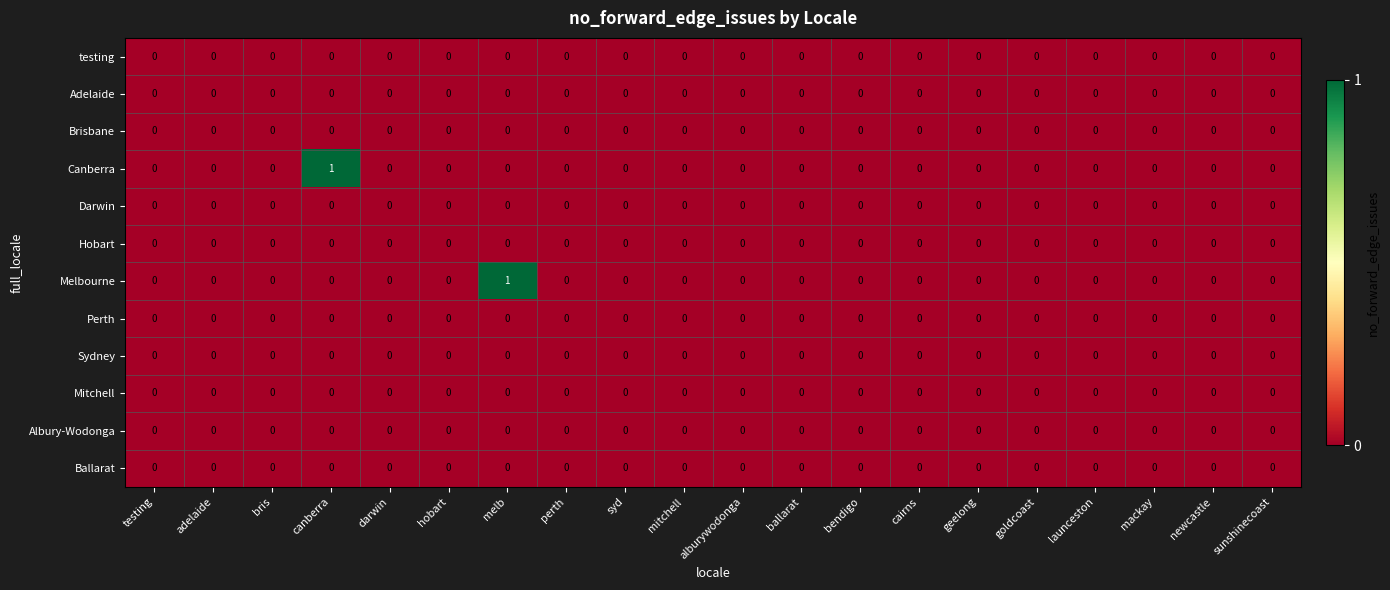

The Ballarat series shows 0 at newcastle. True or false?

True